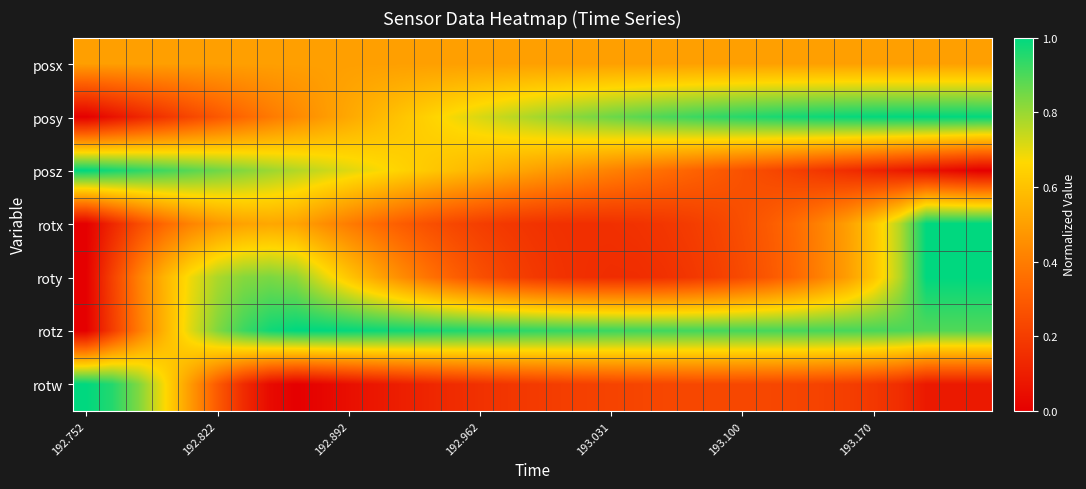

At which category is the sum across all series the highest?

32